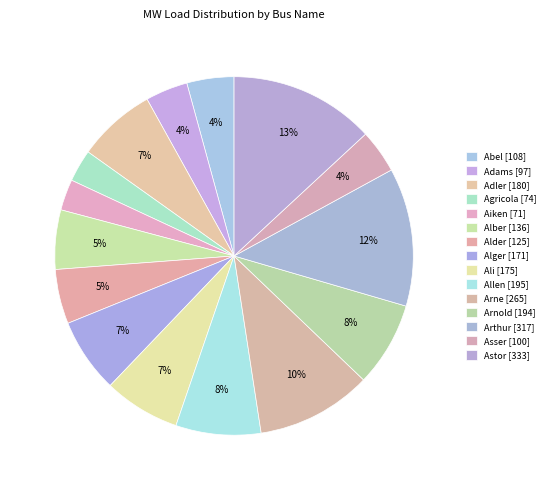

Approximately how many times larger is the value at Agricola compared to Adler?

0.4